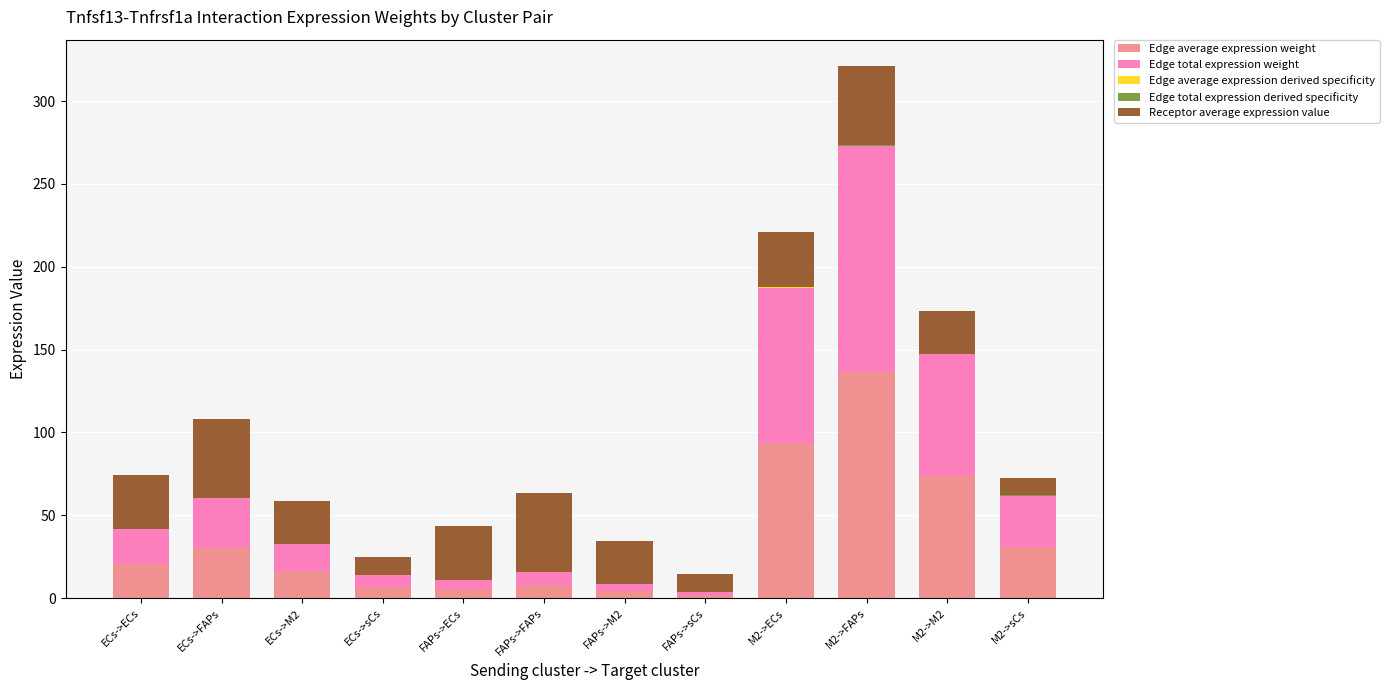

At which category is the sum across all series the highest?

M2->FAPs